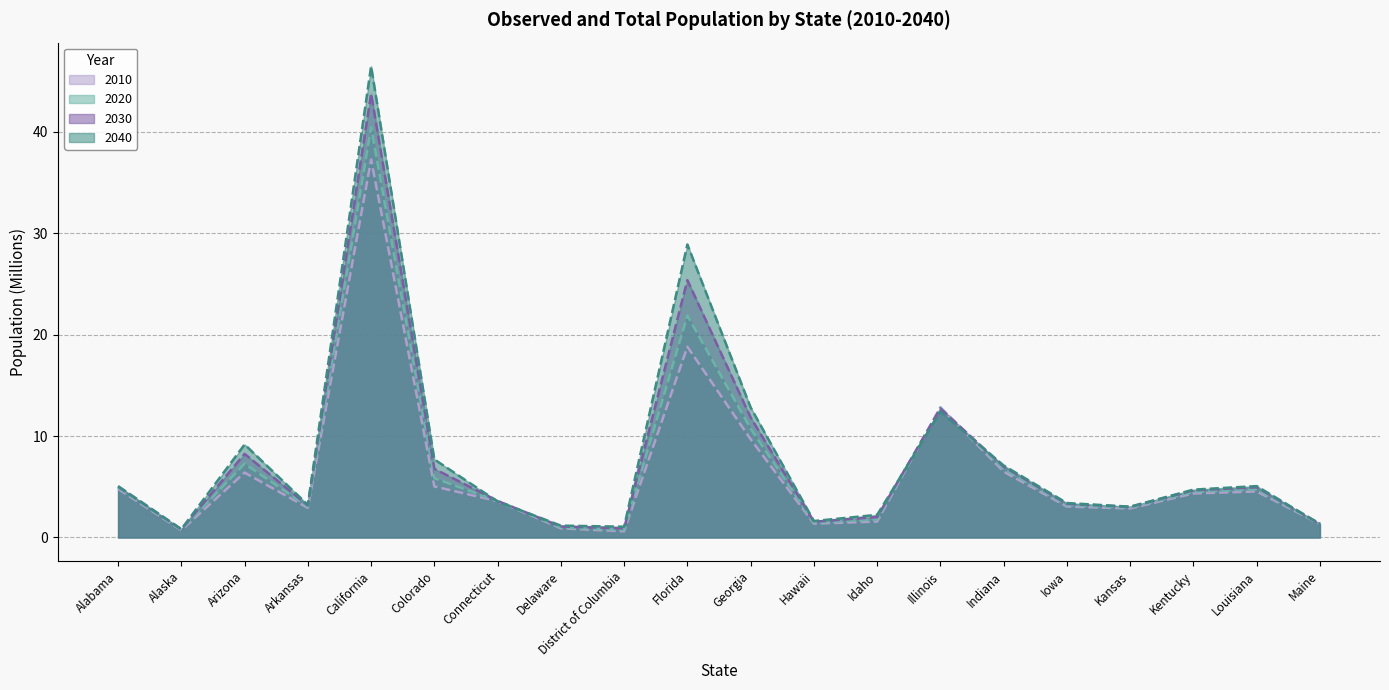

Which series changed the most between Delaware and Louisiana?

2040